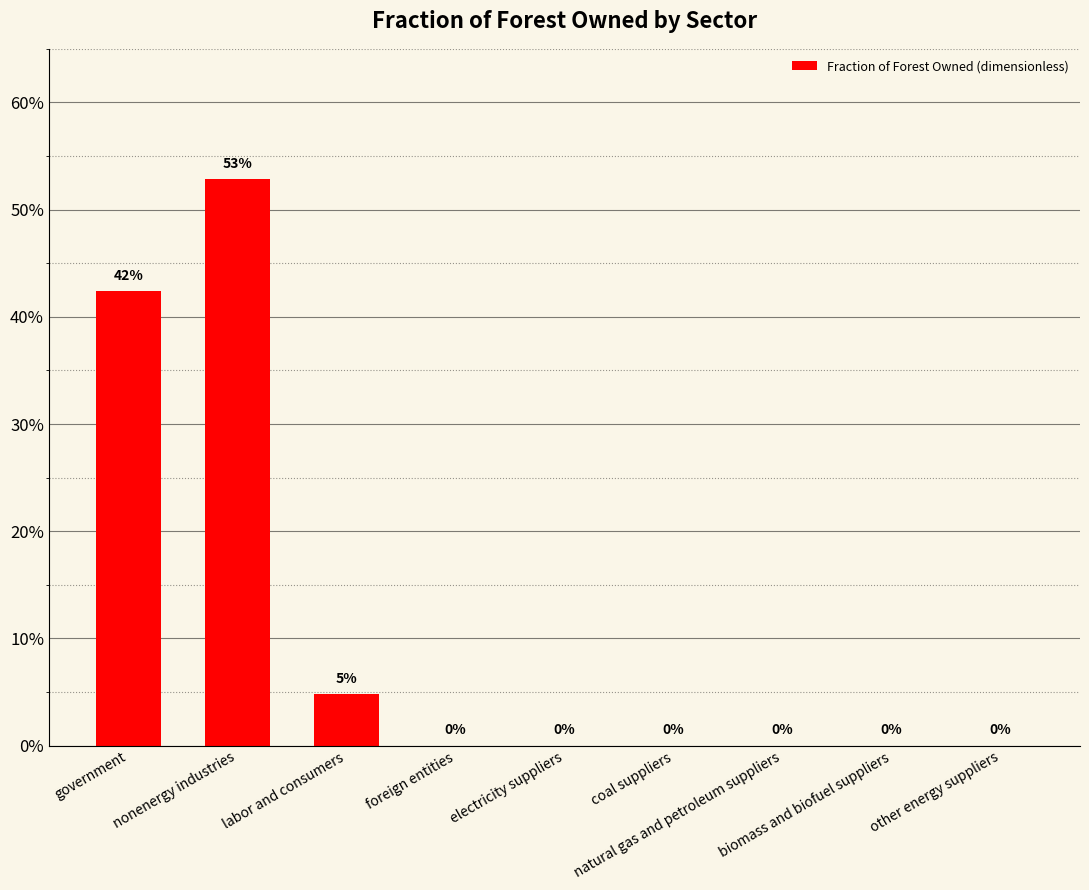

Rank the categories by value from lowest to highest.

foreign entities, electricity suppliers, coal suppliers, natural gas and petroleum suppliers, biomass and biofuel suppliers, other energy suppliers, labor and consumers, government, nonenergy industries